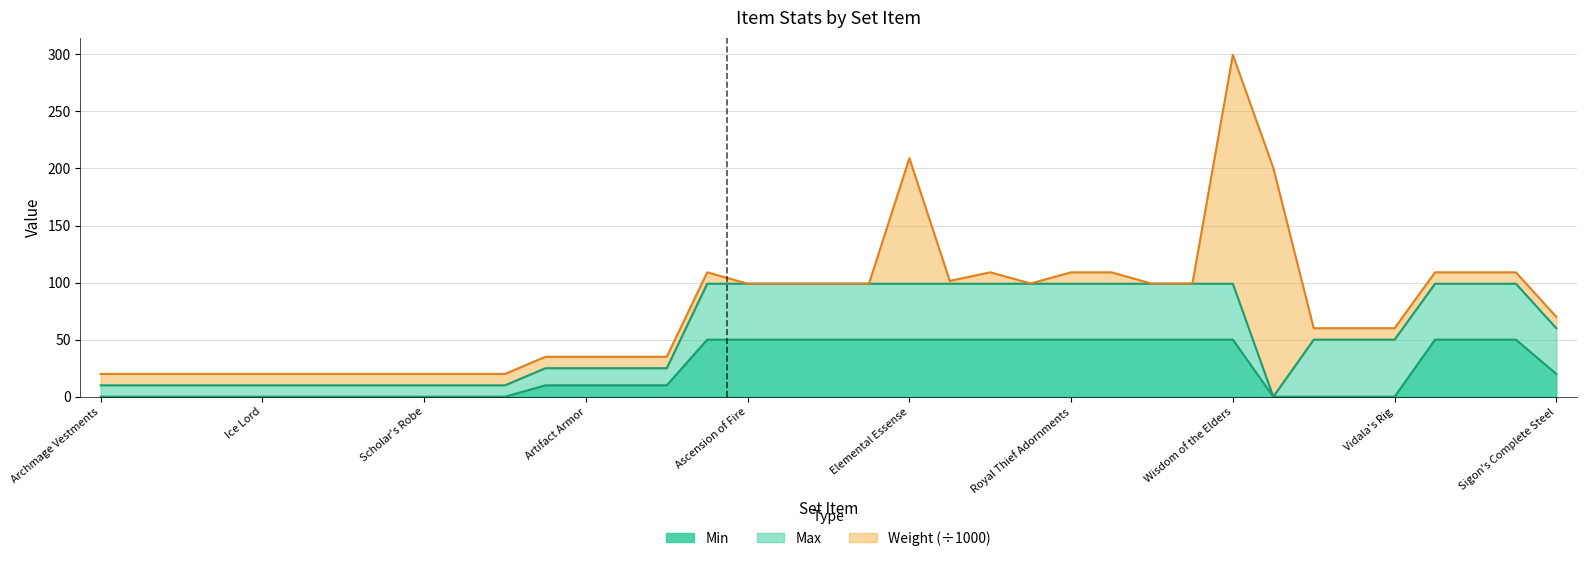

The Min series shows 33.9 at Ice Lord. True or false?

False